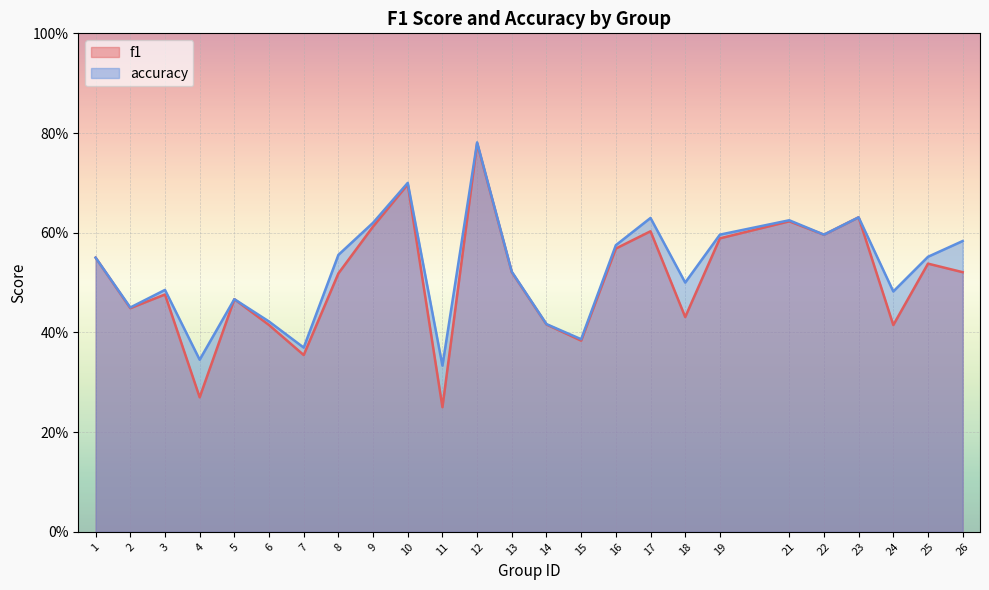

List the labels in order of accuracy value, smallest first.

11, 4, 7, 15, 14, 6, 2, 5, 24, 3, 18, 13, 1, 25, 8, 16, 26, 19, 22, 9, 21, 17, 23, 10, 12